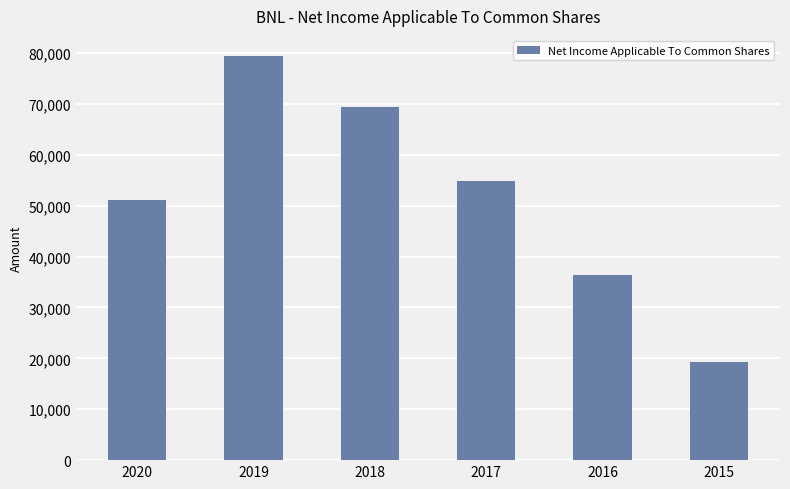

At which label is the value closest to 49350?

2020